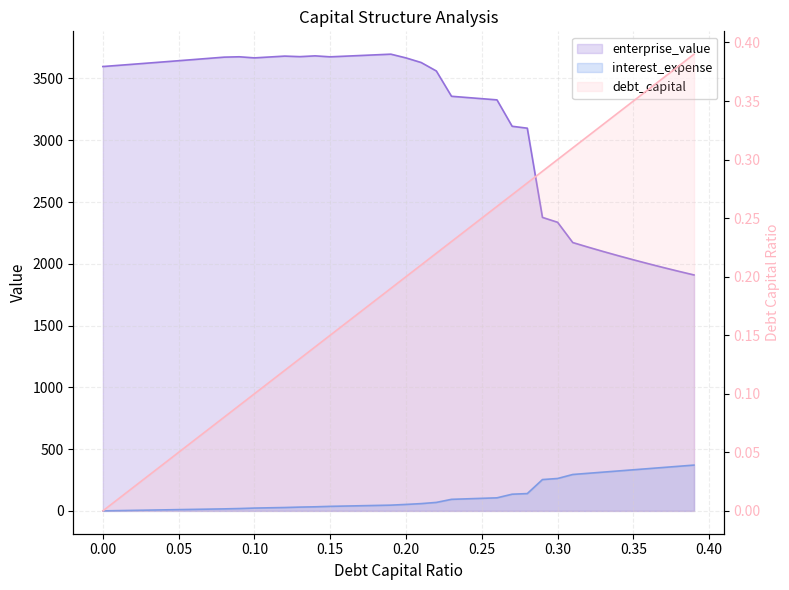

How many distinct data groups are displayed?

3